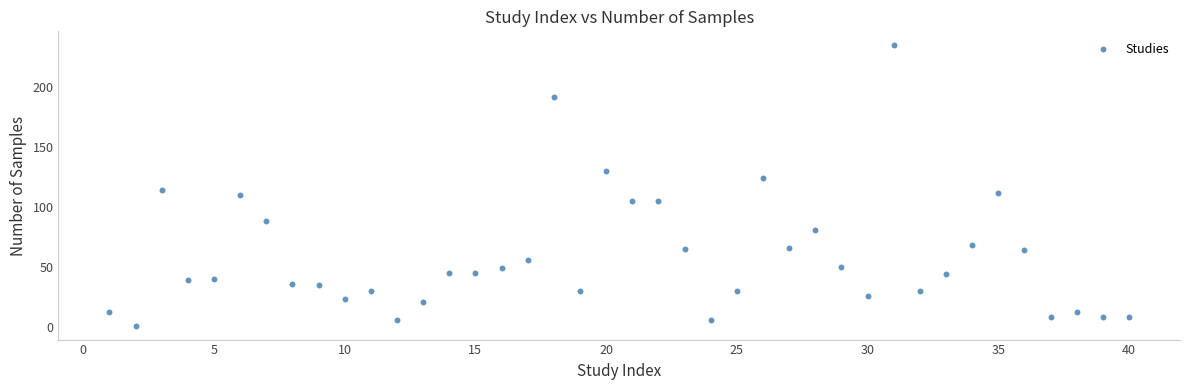

What is the range of Y values (max minus min)?

234